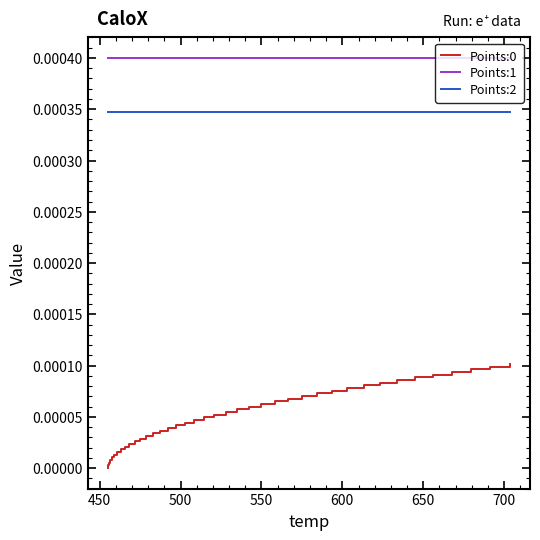

True or false: Points:2 and Points:0 intersect in this chart.

False